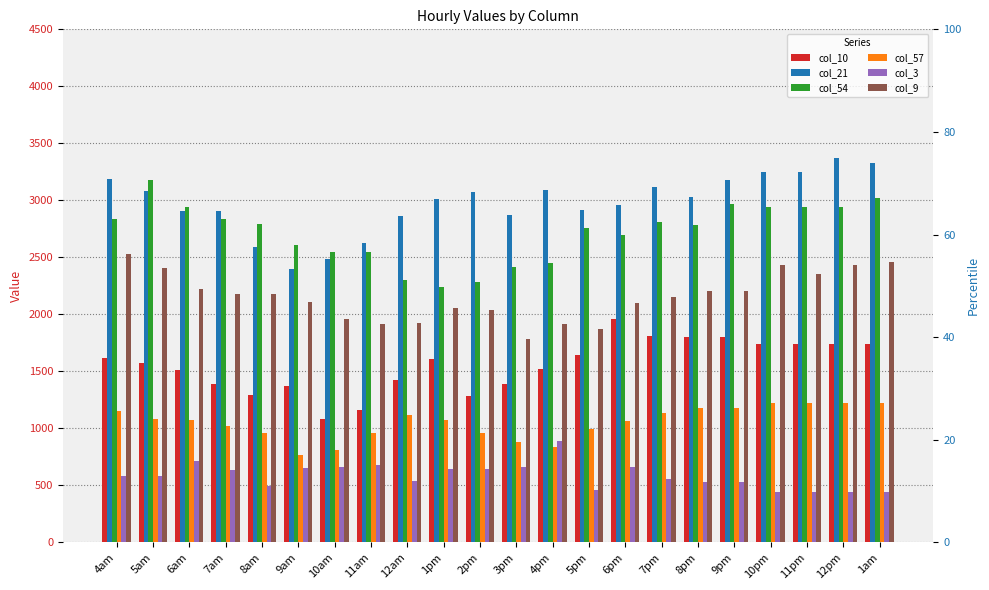

What is the greatest value displayed?

3371.5